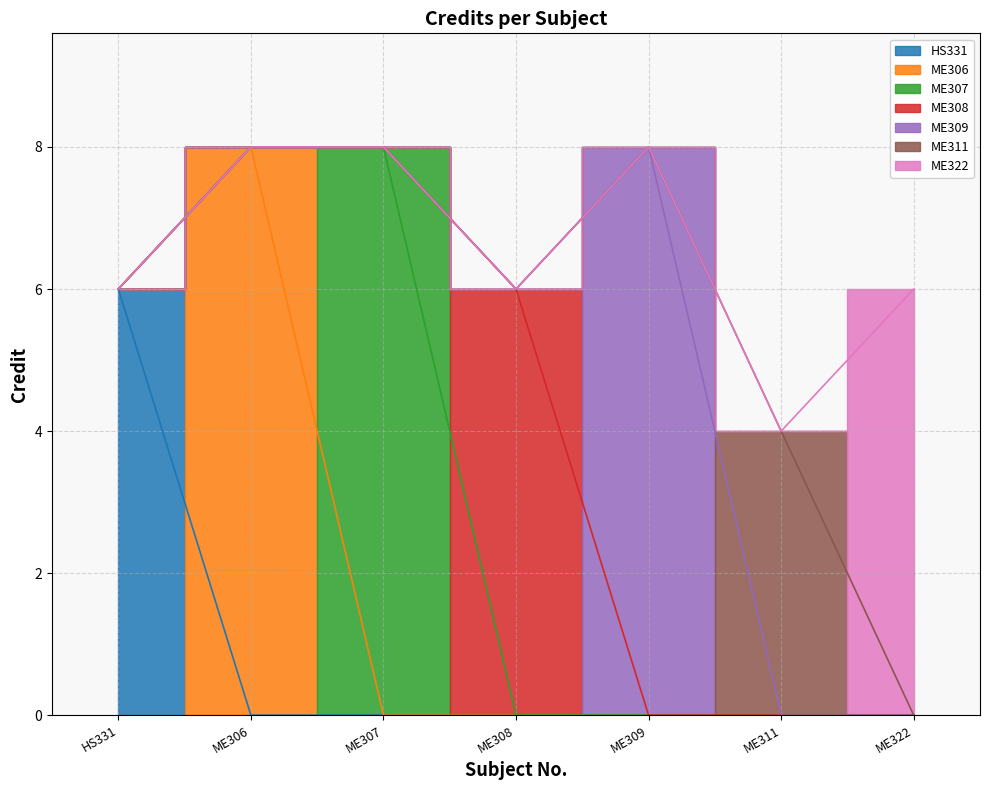

List the labels in order of value, largest first.

ME306, ME307, ME309, HS331, ME308, ME322, ME311